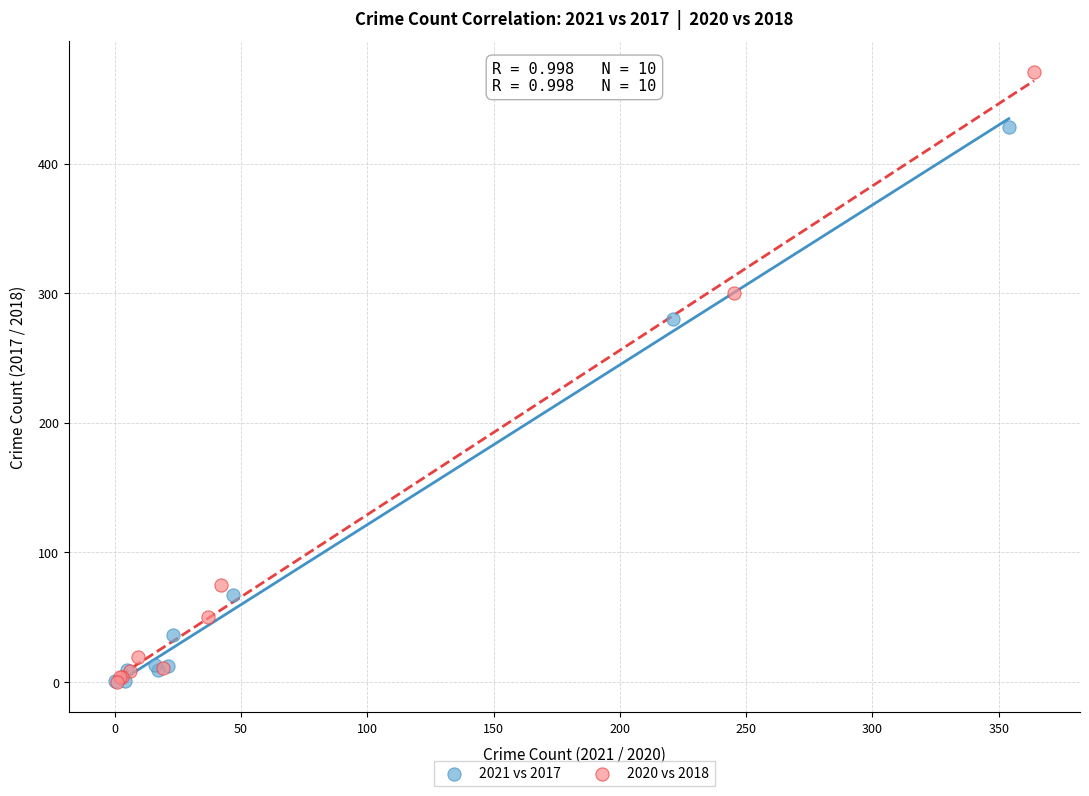

Which series reaches the maximum Y coordinate?

2020 vs 2018